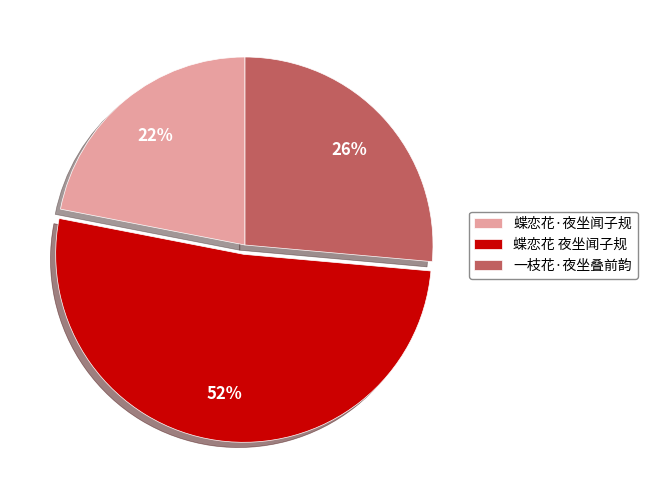

Approximately how many times larger is the value at 蝶恋花 夜坐闻子规 compared to 蝶恋花·夜坐闻子规?

2.4